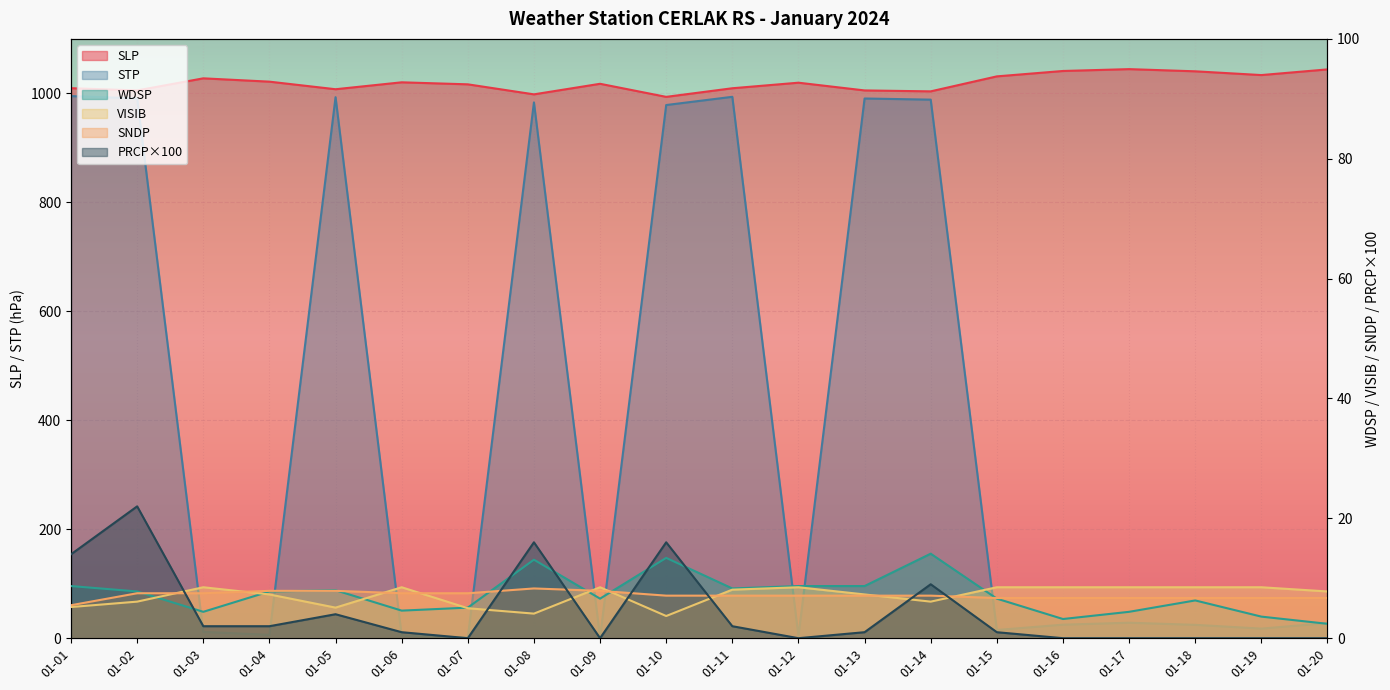

How many positive values does the PRCP series have?

12